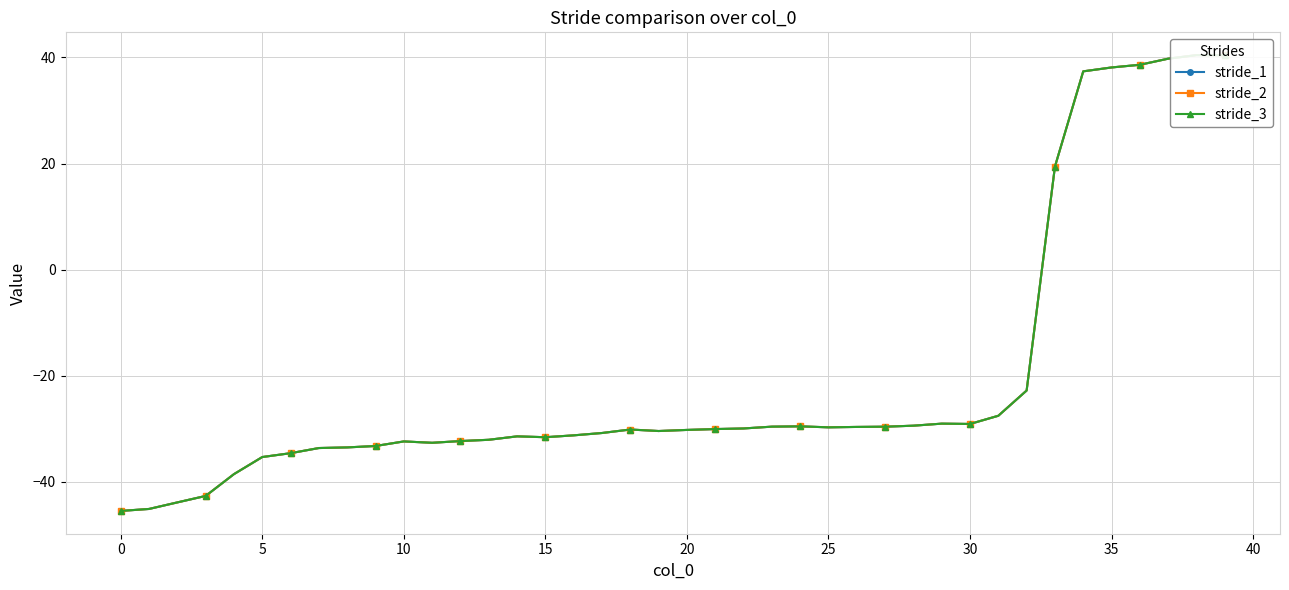

Where is stride_2 nearest to the value -2?

32